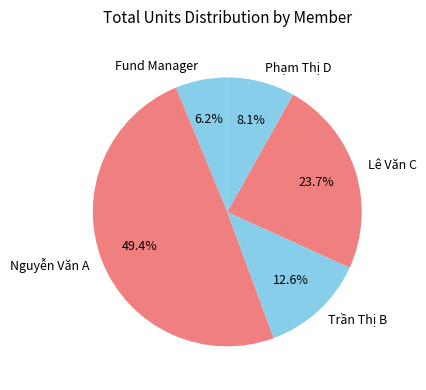

How many segments does this pie chart have?

5